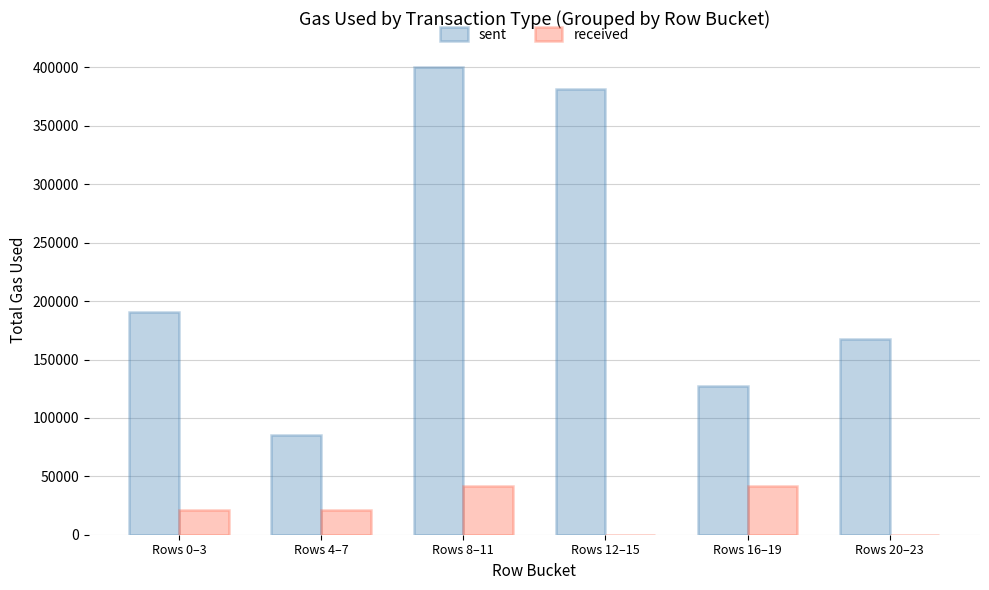

Which category has the highest value across all series?

Rows 8–11